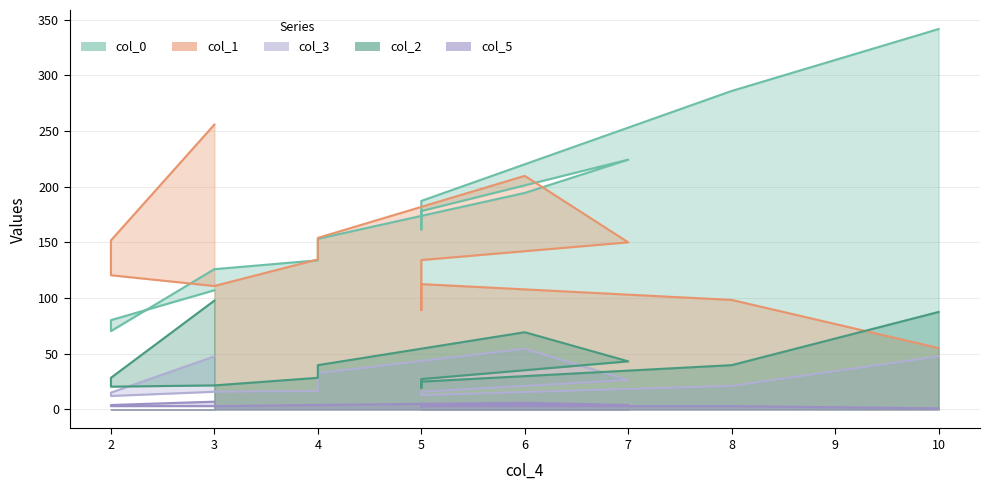

Is it true that col_2 equals 69.3 at 6?

True